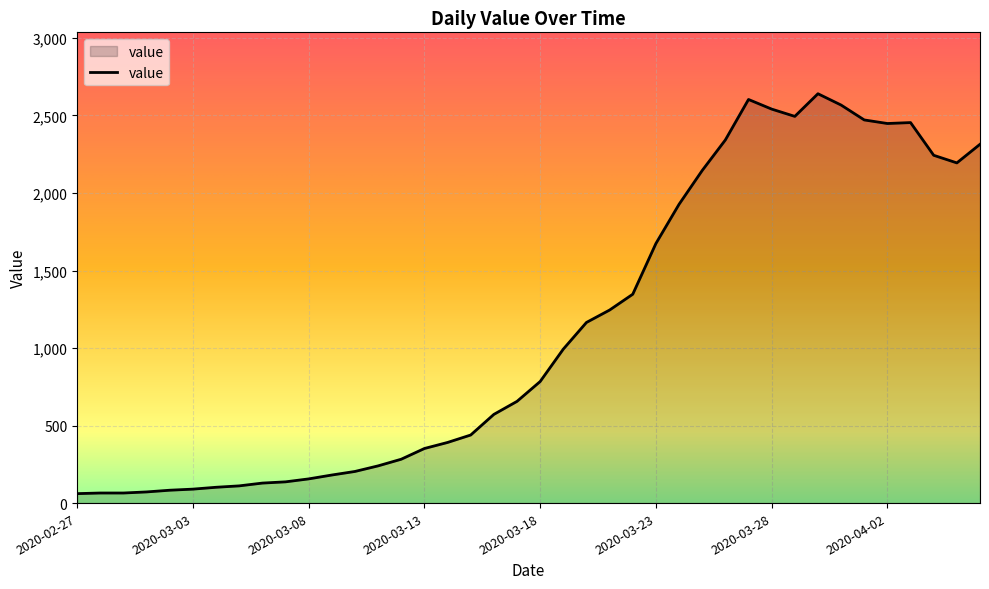

What is the smallest value displayed?

61